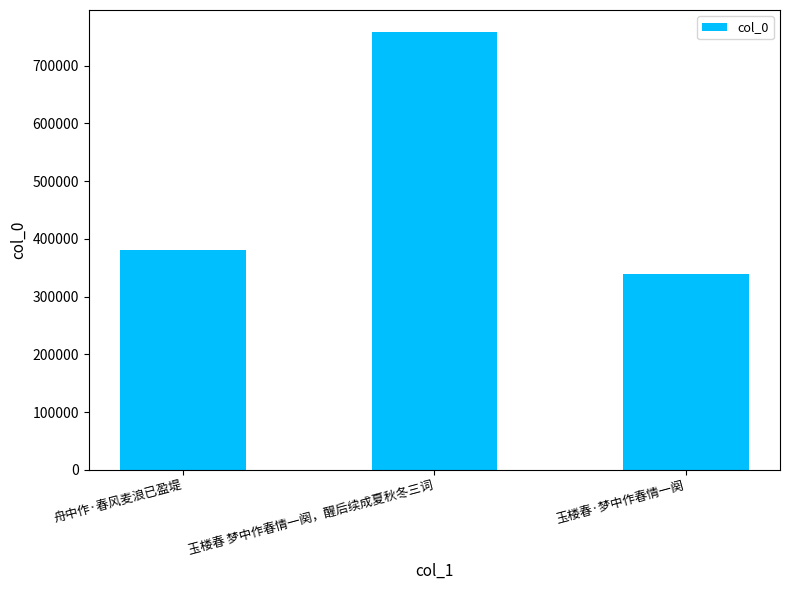

Where is the data nearest to the value 548551?

舟中作·春风麦浪已盈堤